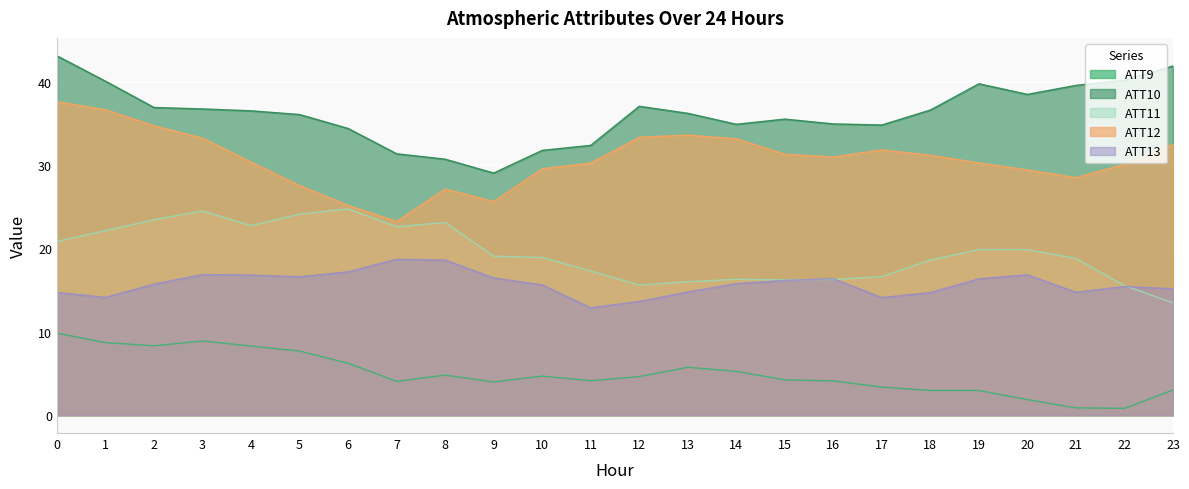

How many series are shown in this chart?

5